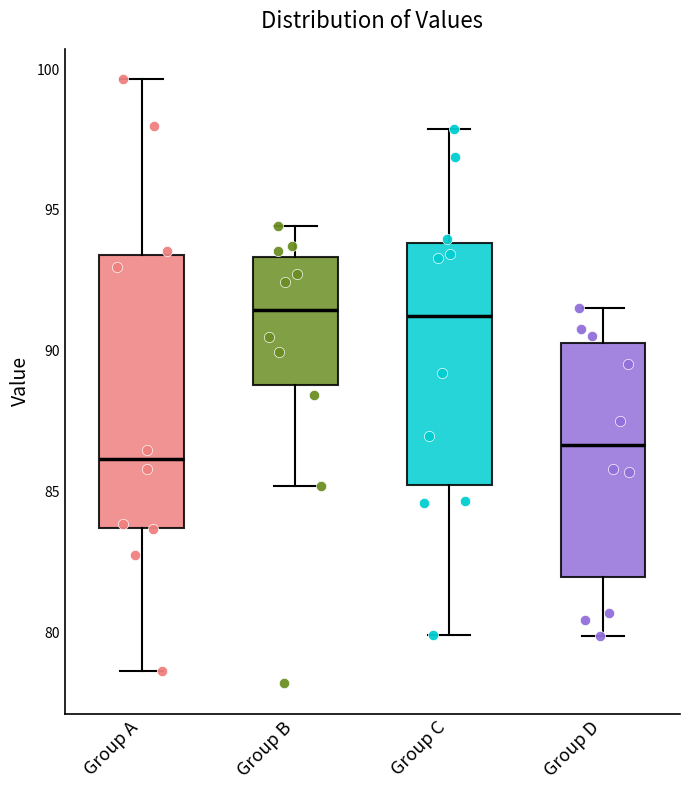

Comparing the boxes themselves (not the whiskers), which one is the tallest?

Group A